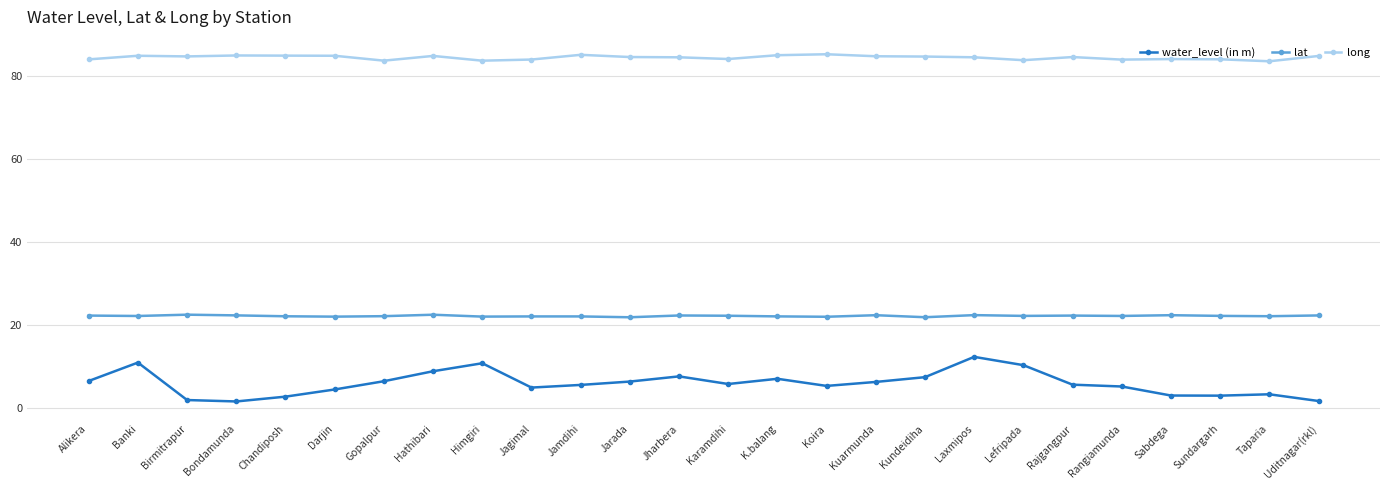

Rank the series by their maximum value, from highest to lowest.

long, lat, water_level (in m)